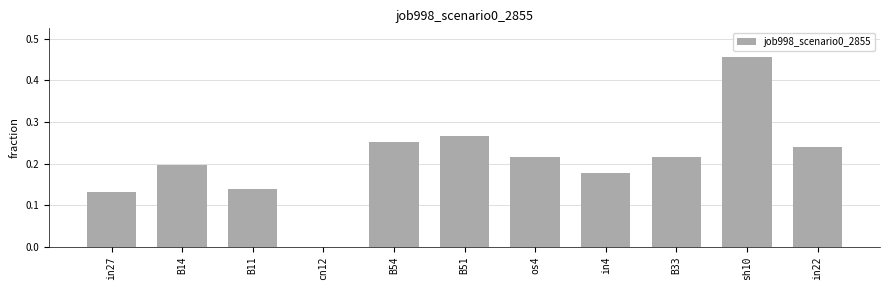

How many data points are above 0?

10